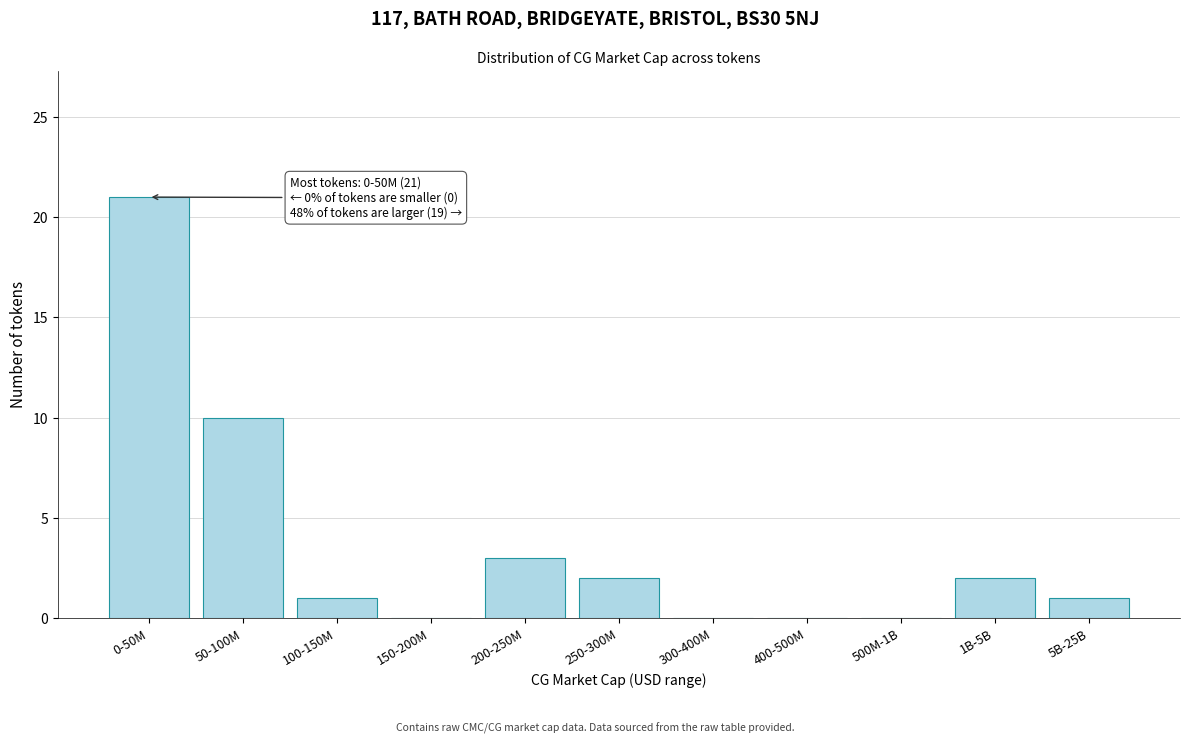

Reading left to right, list all the values displayed in this chart.

0-50M=21	50-100M=10	100-150M=1	150-200M=0	200-250M=3	250-300M=2	300-400M=0	400-500M=0	500M-1B=0	1B-5B=2	5B-25B=1